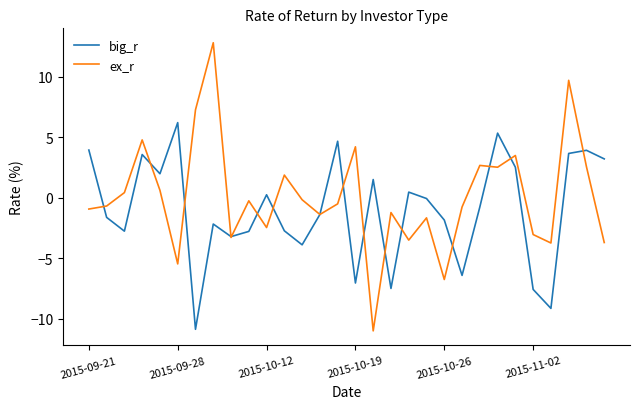

Which series has the largest total across all categories?

ex_r